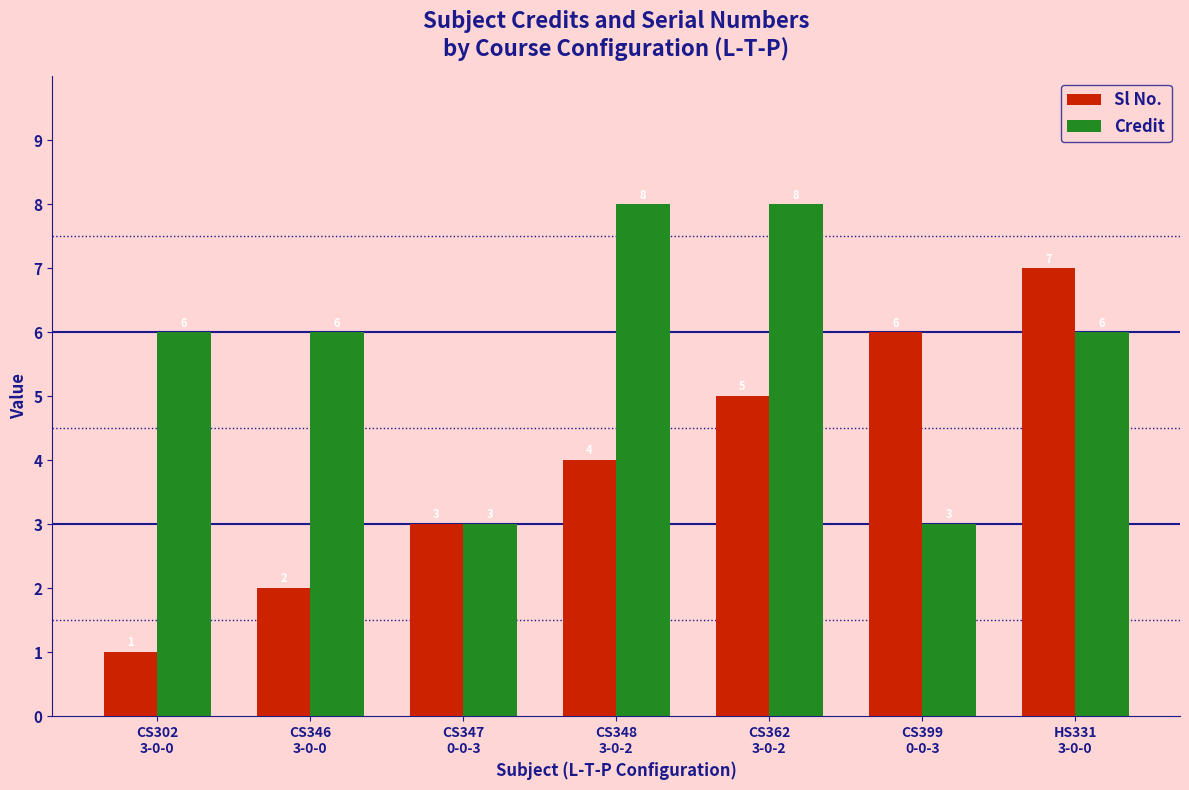

Which series has the widest spread of values?

Sl No.